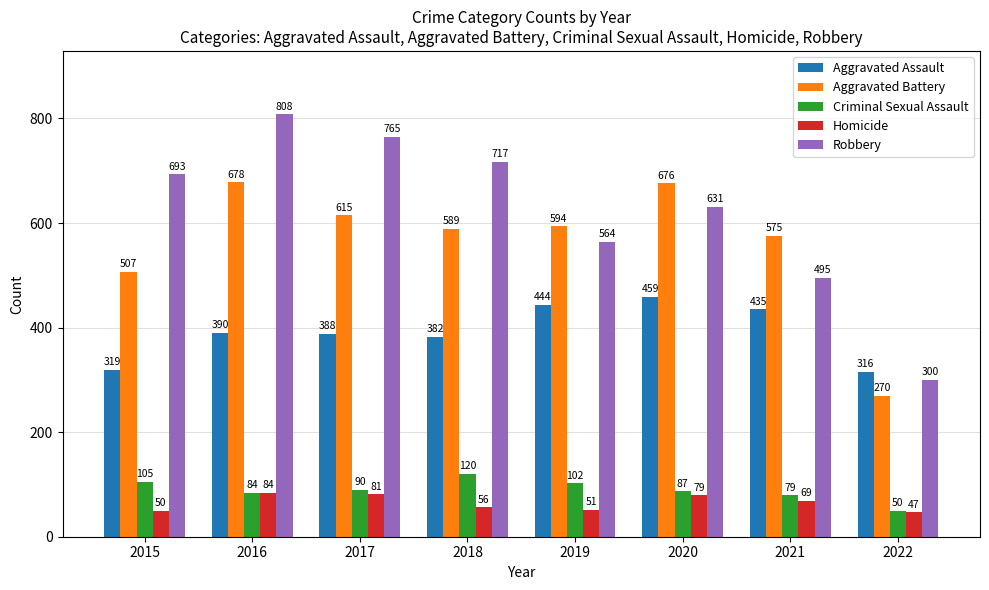

Reading right to left, what are all the values shown in this chart?

Aggravated Assault: 316	435	459	444	382	388	390	319
Aggravated Battery: 270	575	676	594	589	615	678	507
Criminal Sexual Assault: 50	79	87	102	120	90	84	105
Homicide: 47	69	79	51	56	81	84	50
Robbery: 300	495	631	564	717	765	808	693